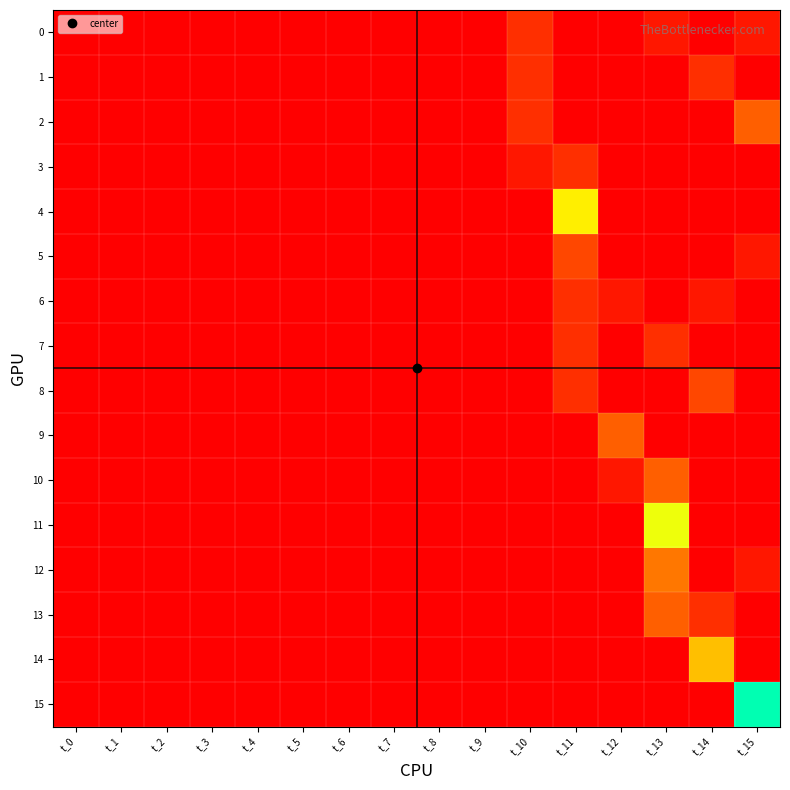

Reading right to left, what are all the values shown in this chart?

0: t_15=1	t_14=0	t_13=1	t_12=0	t_11=0	t_10=2	t_9=0	t_8=0	t_7=0	t_6=0	t_5=0	t_4=0	t_3=0	t_2=0	t_1=0	t_0=0
1: t_15=0	t_14=2	t_13=0	t_12=0	t_11=0	t_10=2	t_9=0	t_8=0	t_7=0	t_6=0	t_5=0	t_4=0	t_3=0	t_2=0	t_1=0	t_0=0
2: t_15=4	t_14=0	t_13=0	t_12=0	t_11=0	t_10=2	t_9=0	t_8=0	t_7=0	t_6=0	t_5=0	t_4=0	t_3=0	t_2=0	t_1=0	t_0=0
3: t_15=0	t_14=0	t_13=0	t_12=0	t_11=2	t_10=1	t_9=0	t_8=0	t_7=0	t_6=0	t_5=0	t_4=0	t_3=0	t_2=0	t_1=0	t_0=0
4: t_15=0	t_14=0	t_13=0	t_12=0	t_11=10	t_10=0	t_9=0	t_8=0	t_7=0	t_6=0	t_5=0	t_4=0	t_3=0	t_2=0	t_1=0	t_0=0
5: t_15=1	t_14=0	t_13=0	t_12=0	t_11=3	t_10=0	t_9=0	t_8=0	t_7=0	t_6=0	t_5=0	t_4=0	t_3=0	t_2=0	t_1=0	t_0=0
6: t_15=0	t_14=1	t_13=0	t_12=1	t_11=2	t_10=0	t_9=0	t_8=0	t_7=0	t_6=0	t_5=0	t_4=0	t_3=0	t_2=0	t_1=0	t_0=0
7: t_15=0	t_14=0	t_13=2	t_12=0	t_11=2	t_10=0	t_9=0	t_8=0	t_7=0	t_6=0	t_5=0	t_4=0	t_3=0	t_2=0	t_1=0	t_0=0
8: t_15=0	t_14=3	t_13=0	t_12=0	t_11=2	t_10=0	t_9=0	t_8=0	t_7=0	t_6=0	t_5=0	t_4=0	t_3=0	t_2=0	t_1=0	t_0=0
9: t_15=0	t_14=0	t_13=0	t_12=4	t_11=0	t_10=0	t_9=0	t_8=0	t_7=0	t_6=0	t_5=0	t_4=0	t_3=0	t_2=0	t_1=0	t_0=0
10: t_15=0	t_14=0	t_13=4	t_12=1	t_11=0	t_10=0	t_9=0	t_8=0	t_7=0	t_6=0	t_5=0	t_4=0	t_3=0	t_2=0	t_1=0	t_0=0
11: t_15=0	t_14=0	t_13=11	t_12=0	t_11=0	t_10=0	t_9=0	t_8=0	t_7=0	t_6=0	t_5=0	t_4=0	t_3=0	t_2=0	t_1=0	t_0=0
12: t_15=1	t_14=0	t_13=5	t_12=0	t_11=0	t_10=0	t_9=0	t_8=0	t_7=0	t_6=0	t_5=0	t_4=0	t_3=0	t_2=0	t_1=0	t_0=0
13: t_15=0	t_14=2	t_13=4	t_12=0	t_11=0	t_10=0	t_9=0	t_8=0	t_7=0	t_6=0	t_5=0	t_4=0	t_3=0	t_2=0	t_1=0	t_0=0
14: t_15=0	t_14=8	t_13=0	t_12=0	t_11=0	t_10=0	t_9=0	t_8=0	t_7=0	t_6=0	t_5=0	t_4=0	t_3=0	t_2=0	t_1=0	t_0=0
15: t_15=16	t_14=0	t_13=0	t_12=0	t_11=0	t_10=0	t_9=0	t_8=0	t_7=0	t_6=0	t_5=0	t_4=0	t_3=0	t_2=0	t_1=0	t_0=0